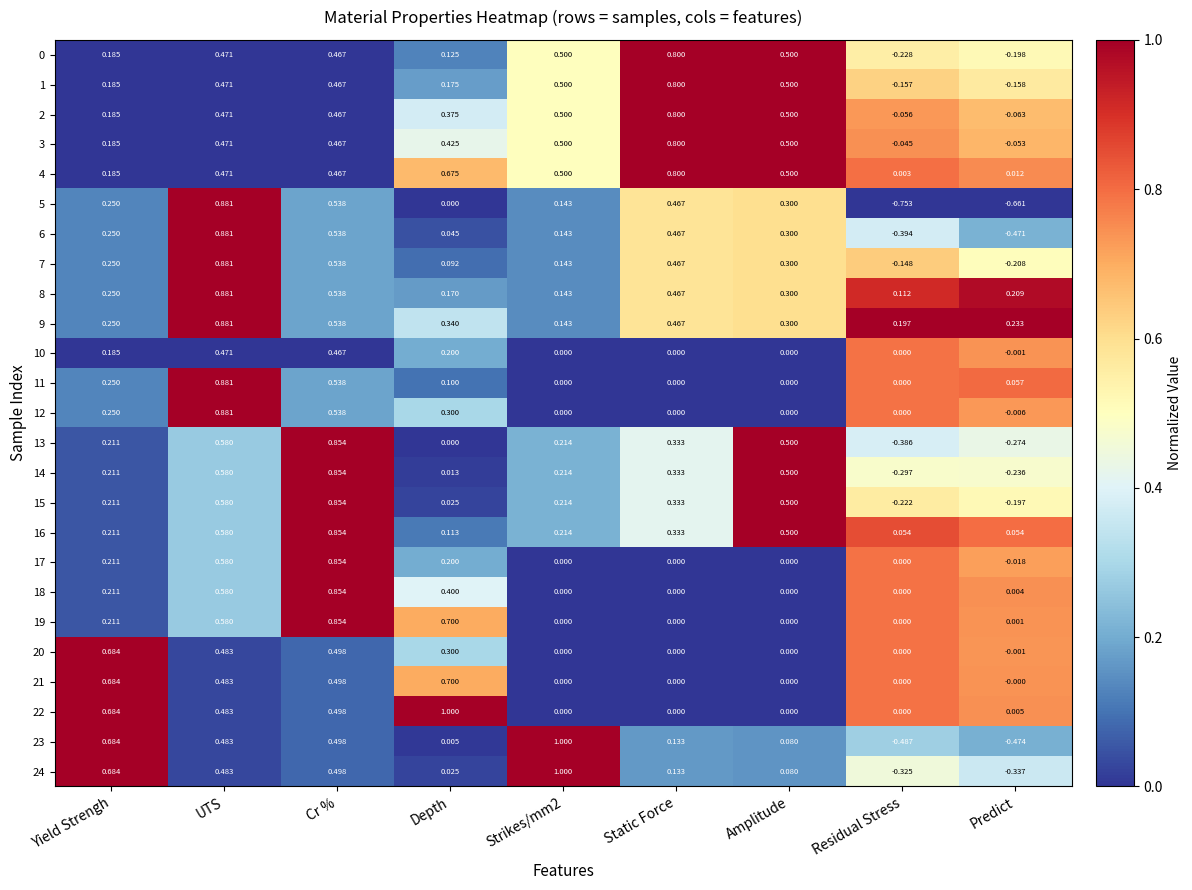

At which label does 13 reach its minimum?

Residual Stress